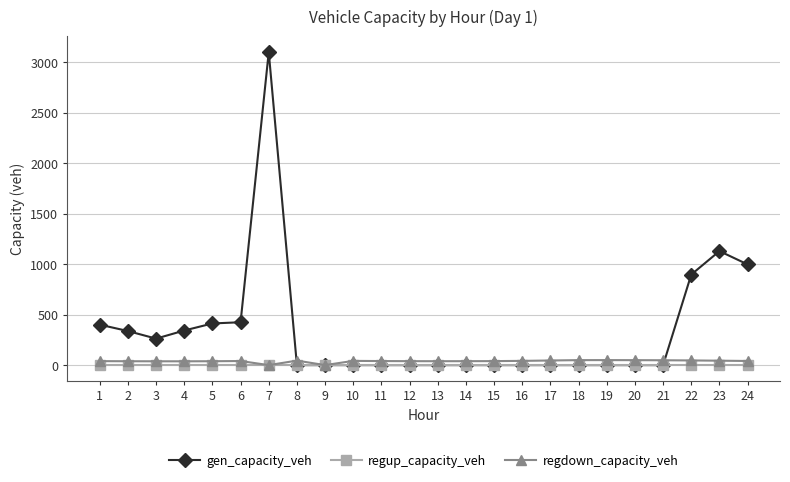

What is the greatest value displayed?

3099.4